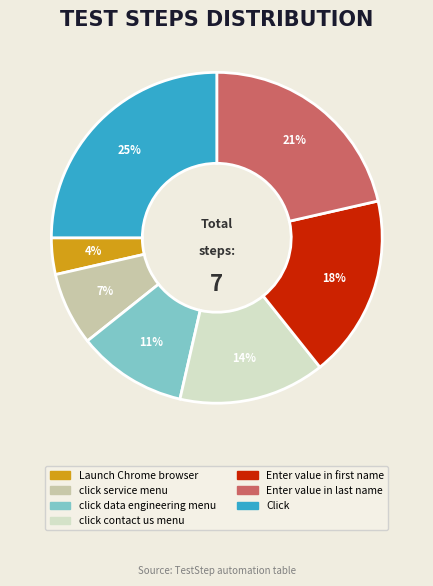

To the nearest percent, what is the difference between the largest and smallest slice percentages?

21%